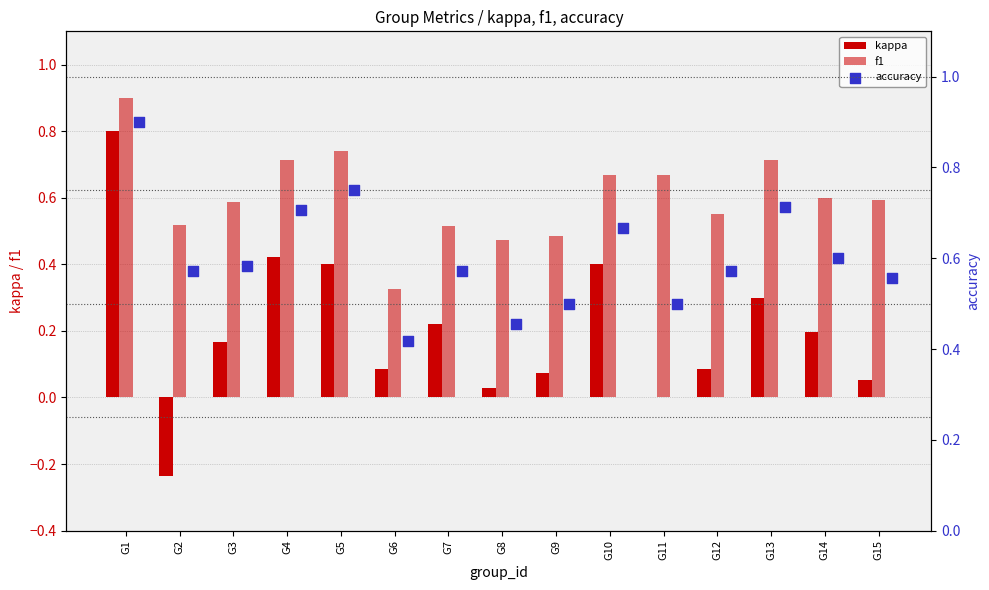

At how many categories does at least one series exceed 0?

15